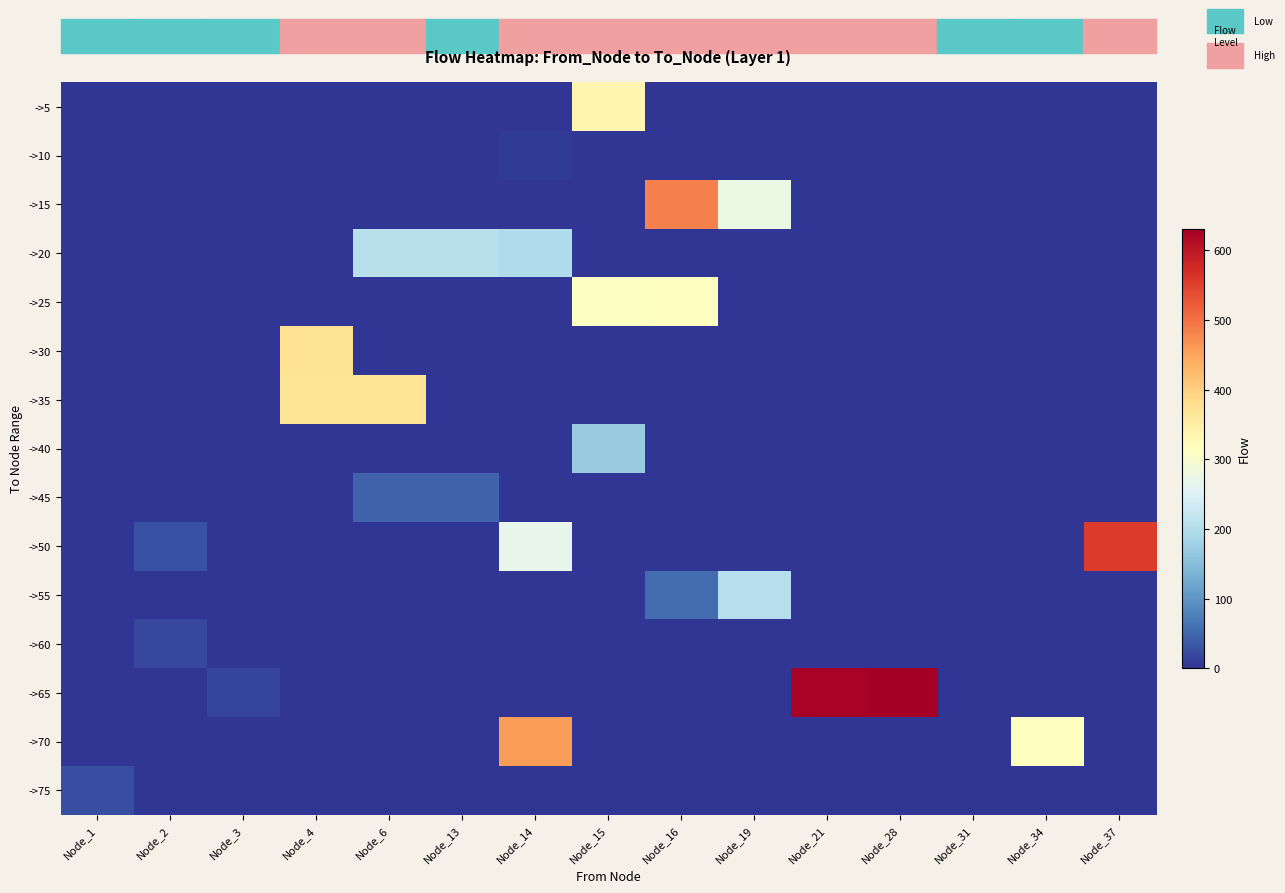

Which series has the widest spread of values?

->65